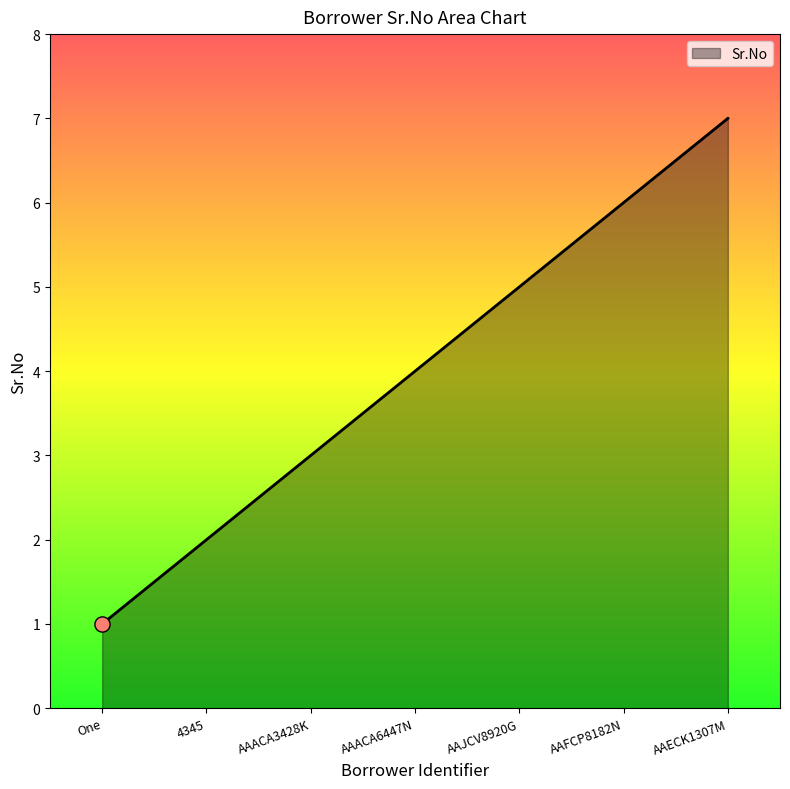

Between AAJCV8920G and AAACA6447N, which is larger?

AAJCV8920G